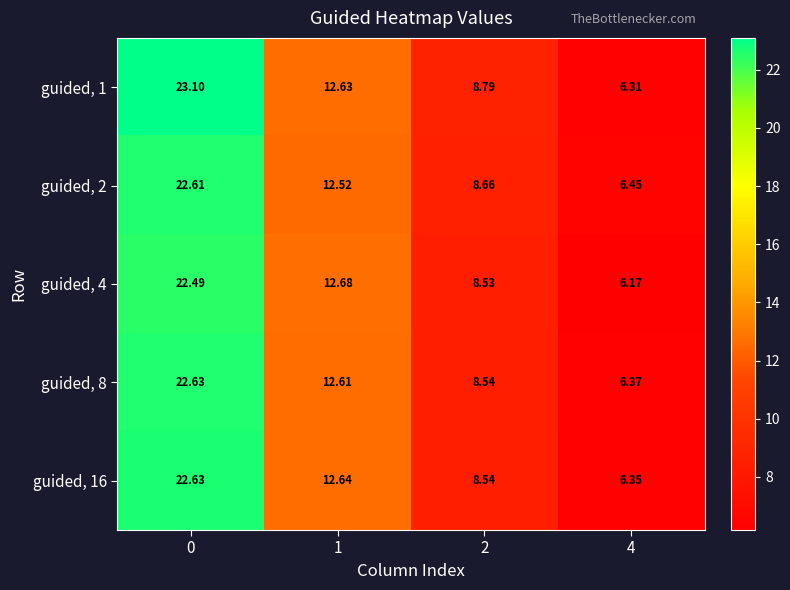

Is the value of guided, 4 at 4 greater than the value of guided, 8 at 0?

No